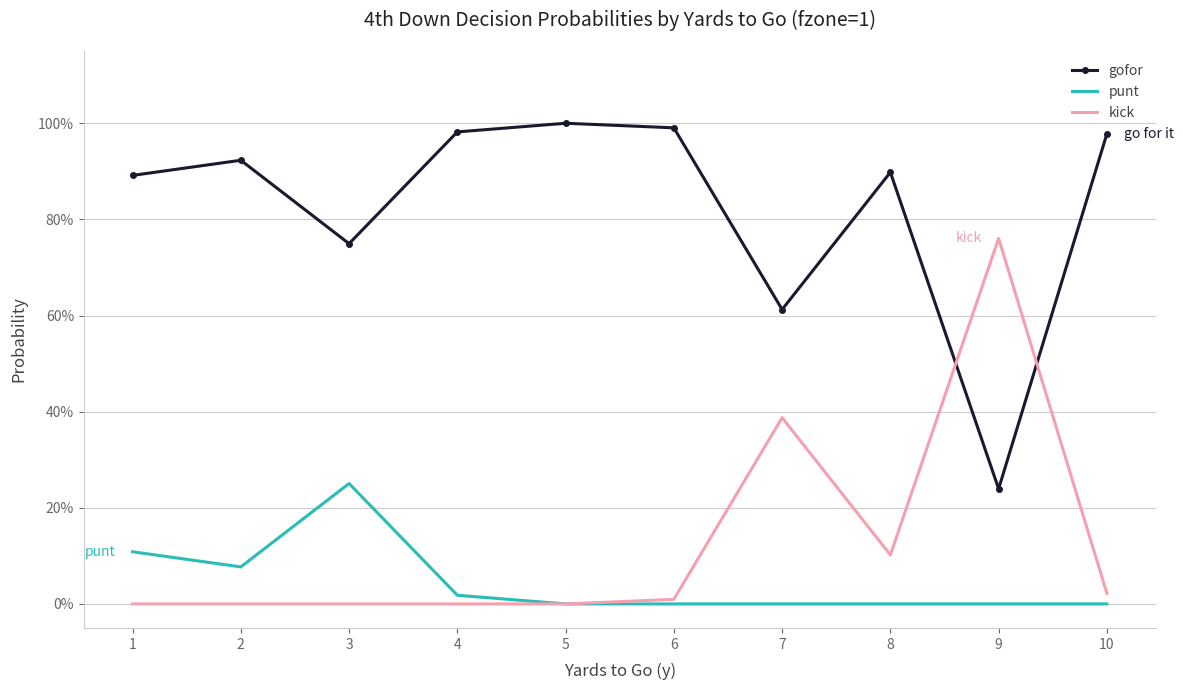

How many times do kick and gofor cross each other?

2